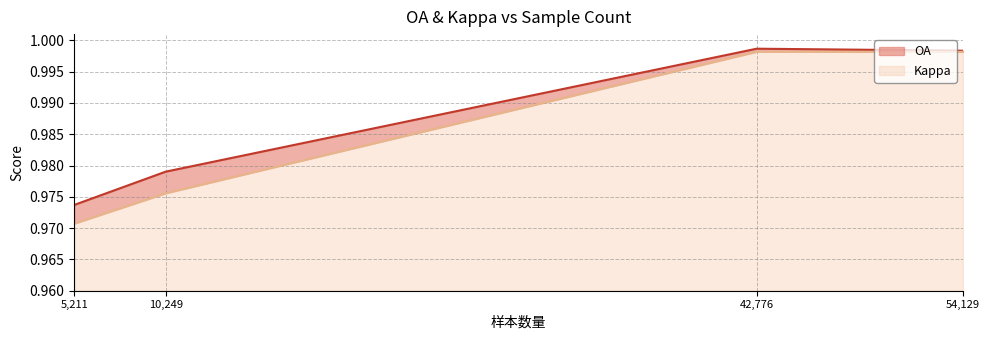

Which has a higher value, 10249 or 54129?

54129